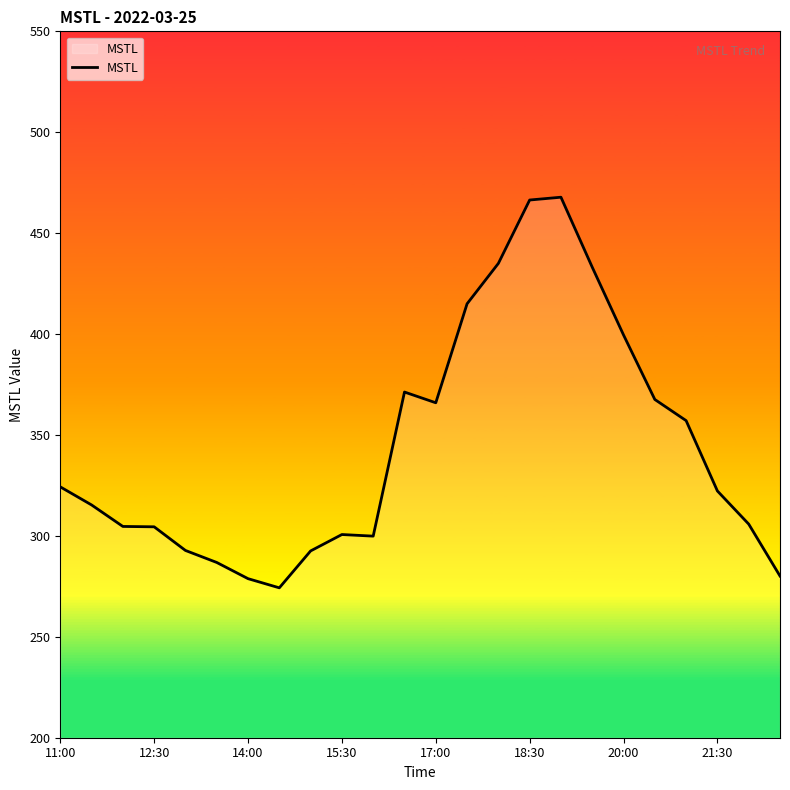

Does the chart have visible grid lines?

No